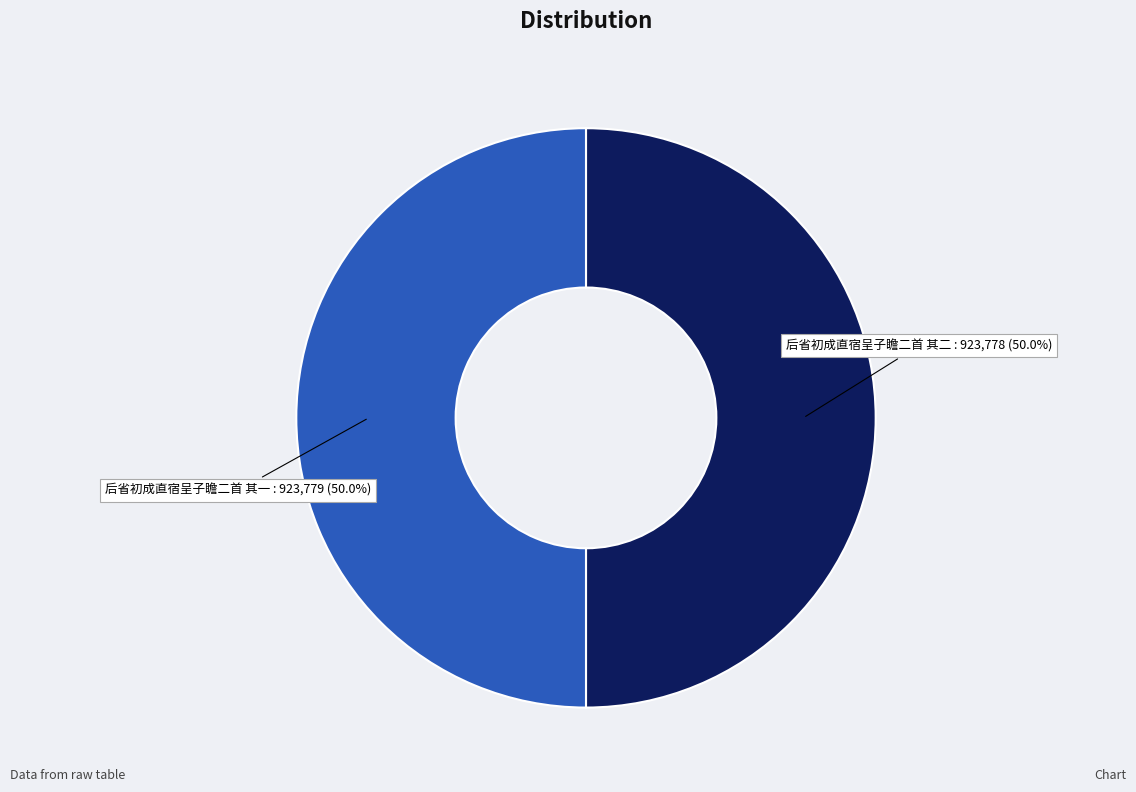

Approximately how many times larger is the value at 后省初成直宿呈子瞻二首 其一 compared to 后省初成直宿呈子瞻二首 其二?

1.0